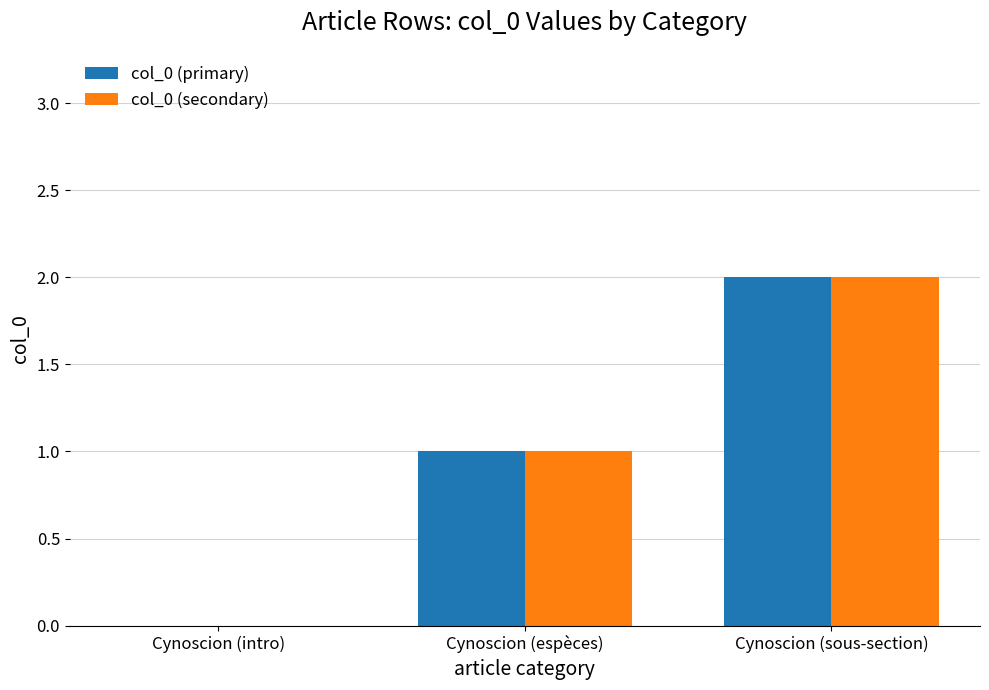

Is it true that col_0 (secondary) equals 0 at Cynoscion (intro)?

True